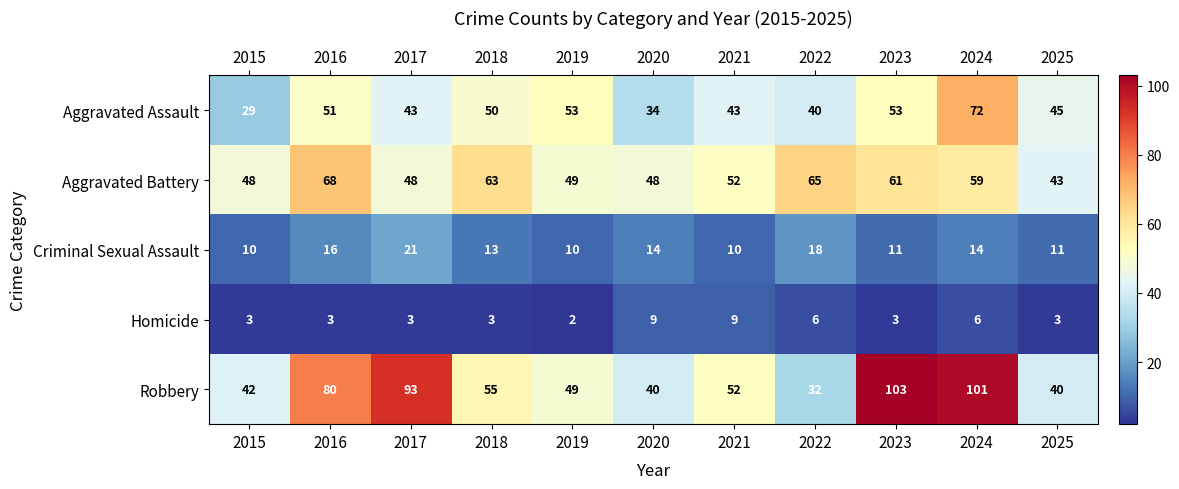

What is the sum of the Aggravated Battery values at 2021 and 2024?

111